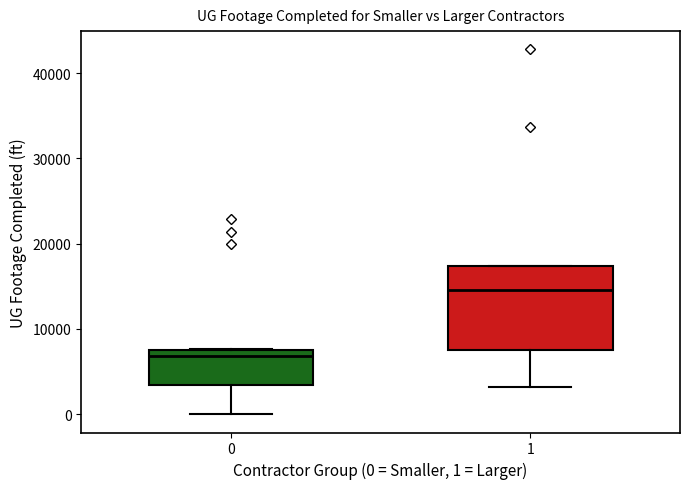

Comparing the boxes themselves (not the whiskers), which one is the tallest?

1